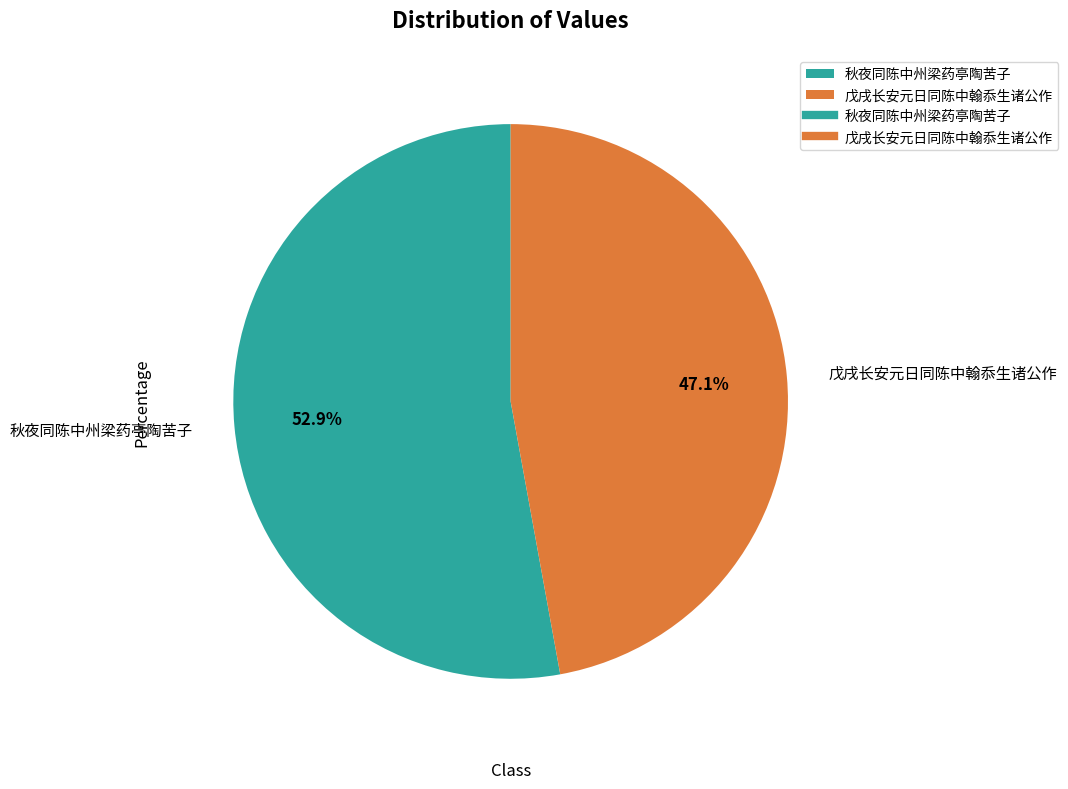

To the nearest percent, what portion does 秋夜同陈中州梁药亭陶苦子 represent?

53%